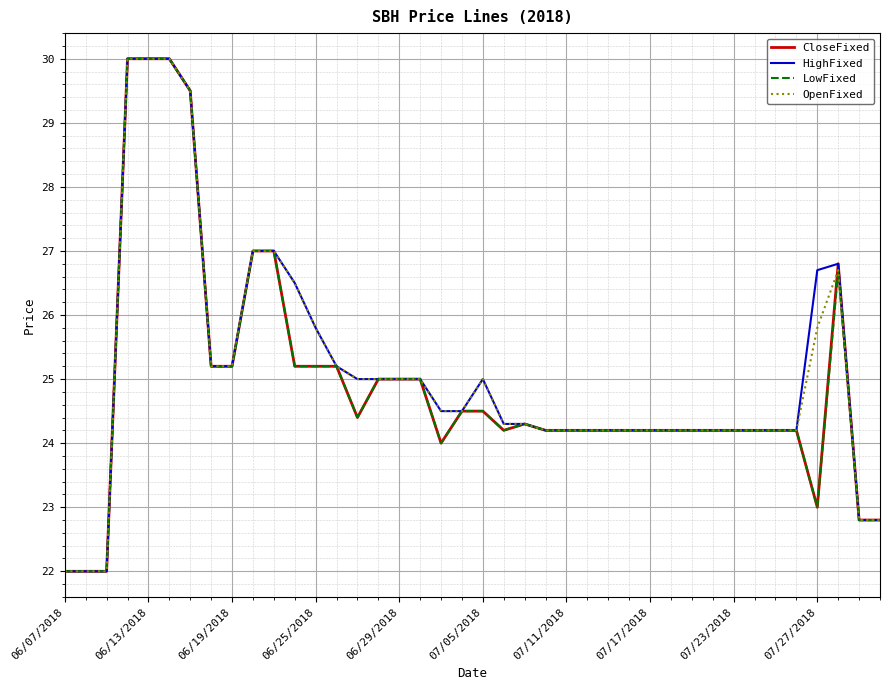

What is the minimum value for HighFixed?

22.0